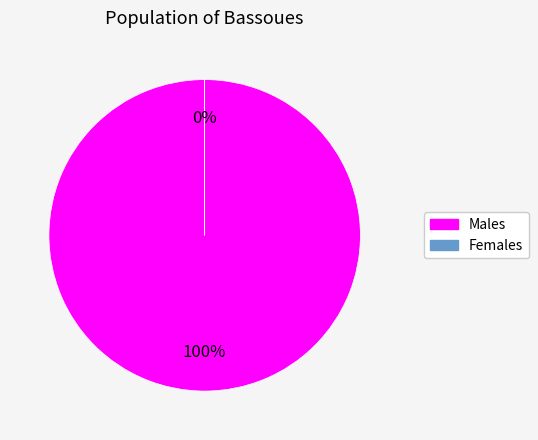

What percentage is the 0 slice, to the nearest percent?

100%